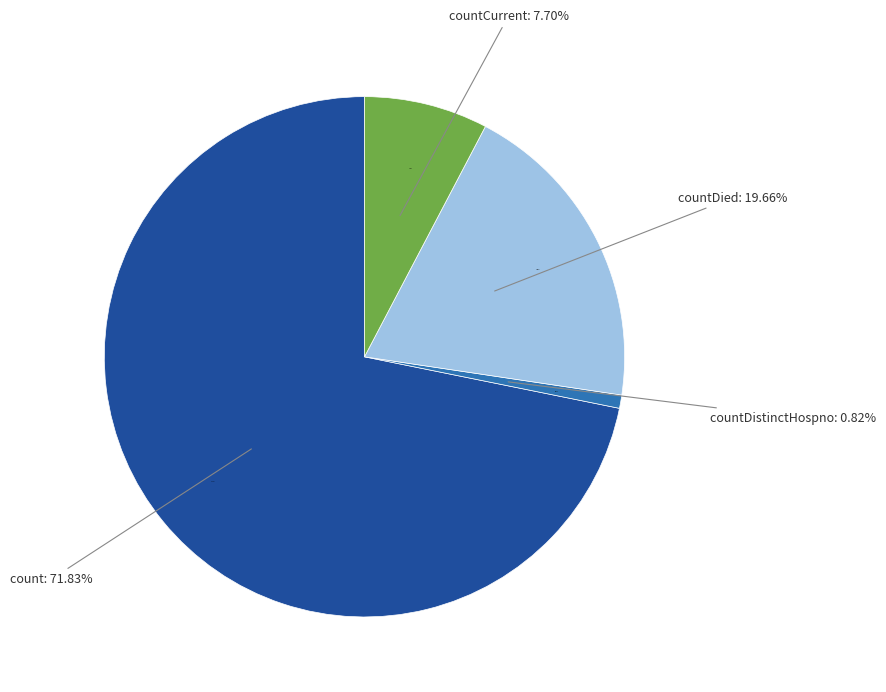

True or false: countCurrentSuspected accounts for 10% of the total.

False